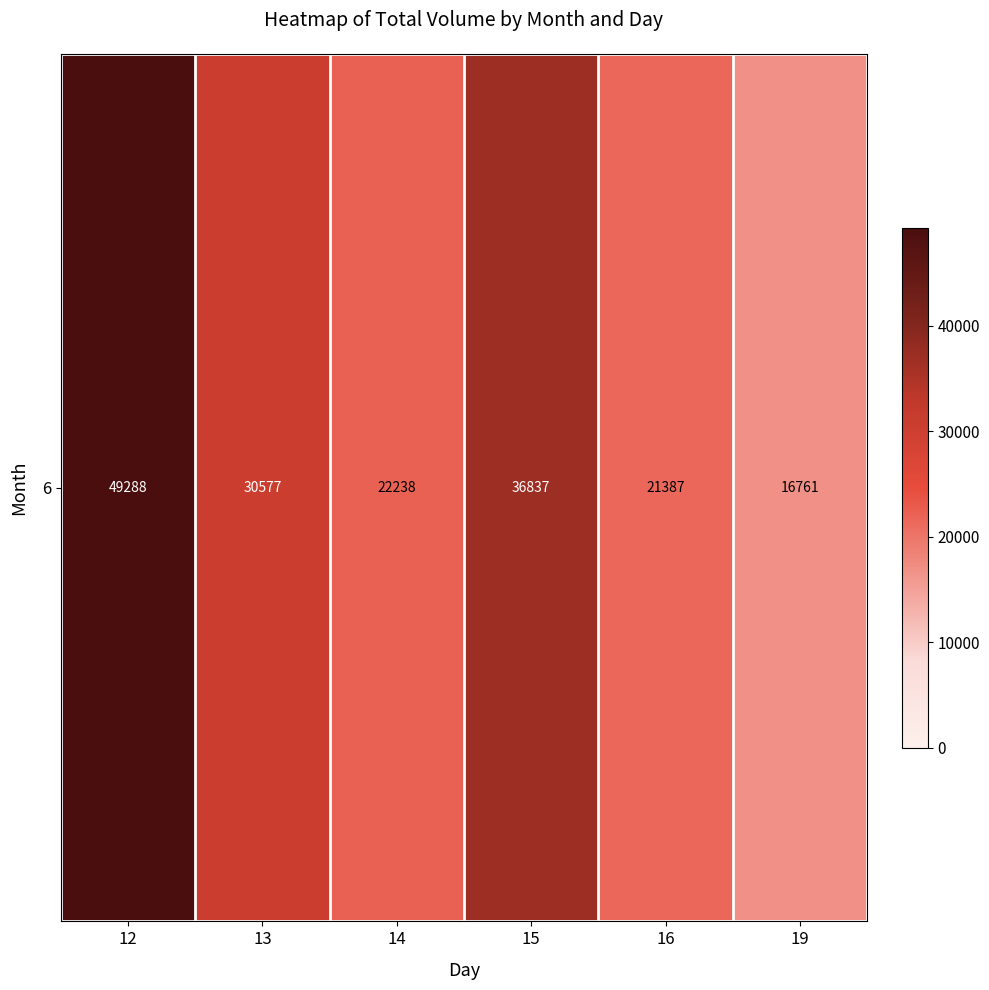

Reading right to left, transcribe all the data shown in this chart.

16761	21387	36837	22238	30577	49288